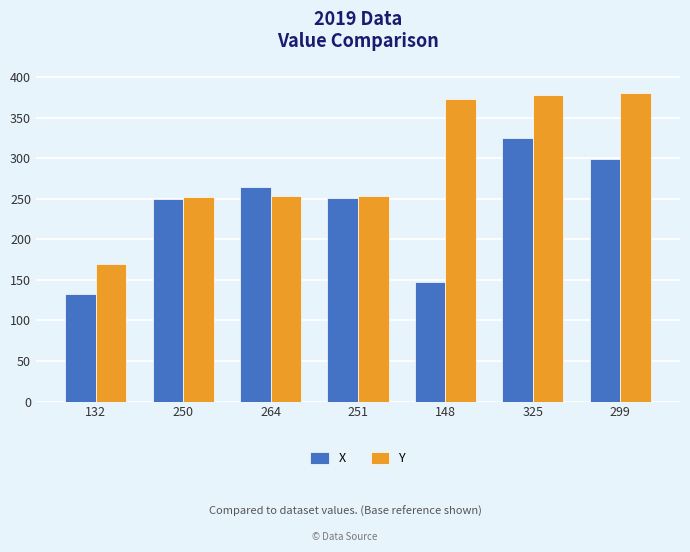

What is the label of the 4th bar from the left?

251